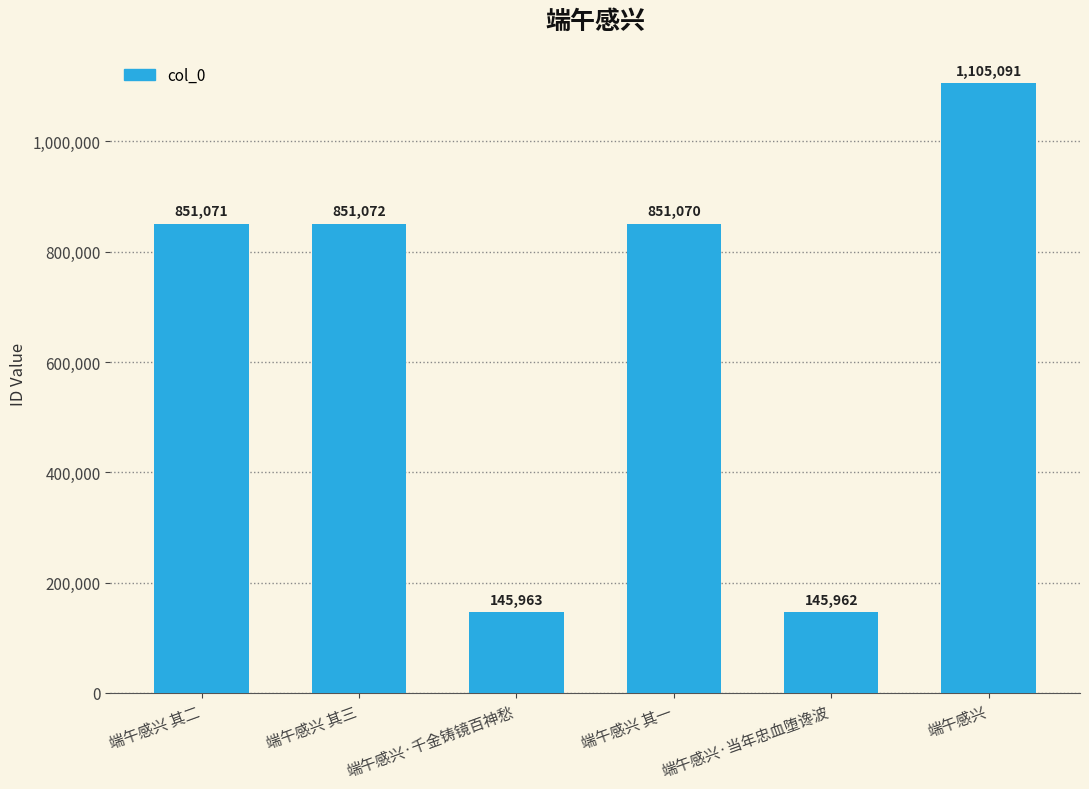

What is the change in value from 端午感兴 其二 to 端午感兴 其三?

+1